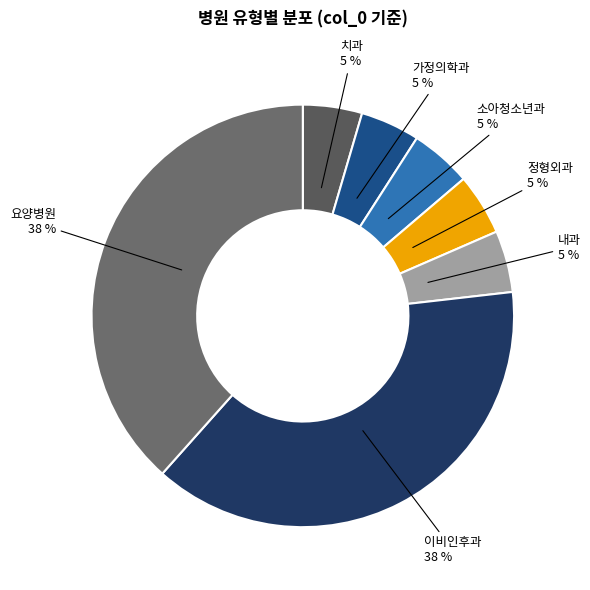

True or false: 치과 accounts for 11% of the total.

False